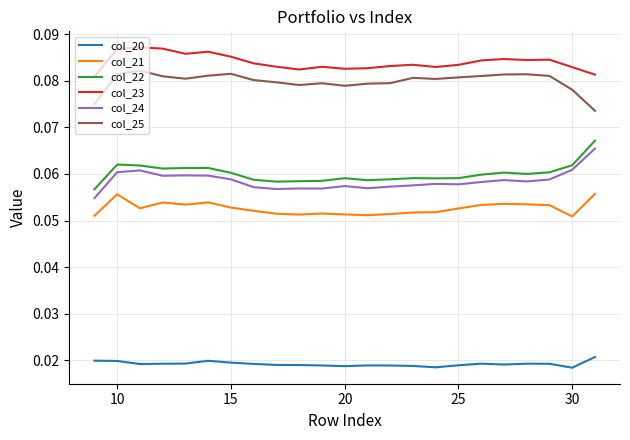

At how many categories does at least one series exceed 0?

23